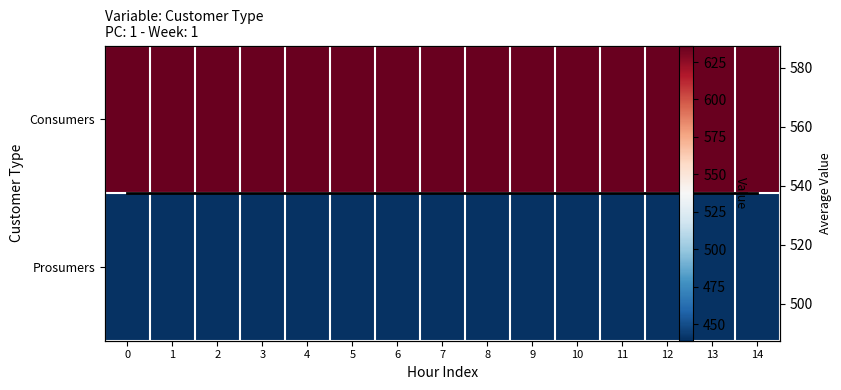

Reading right to left, list all the values displayed in this chart.

row_0: 635.0	635.0	635.0	635.0	635.0	635.0	635.0	635.0	635.0	635.0	635.0	635.0	635.0	635.0	635.0
row_1: 440.0	440.0	440.0	440.0	440.0	440.0	440.0	440.0	440.0	440.0	440.0	440.0	440.0	440.0	440.0
Average: 537.5	537.5	537.5	537.5	537.5	537.5	537.5	537.5	537.5	537.5	537.5	537.5	537.5	537.5	537.5